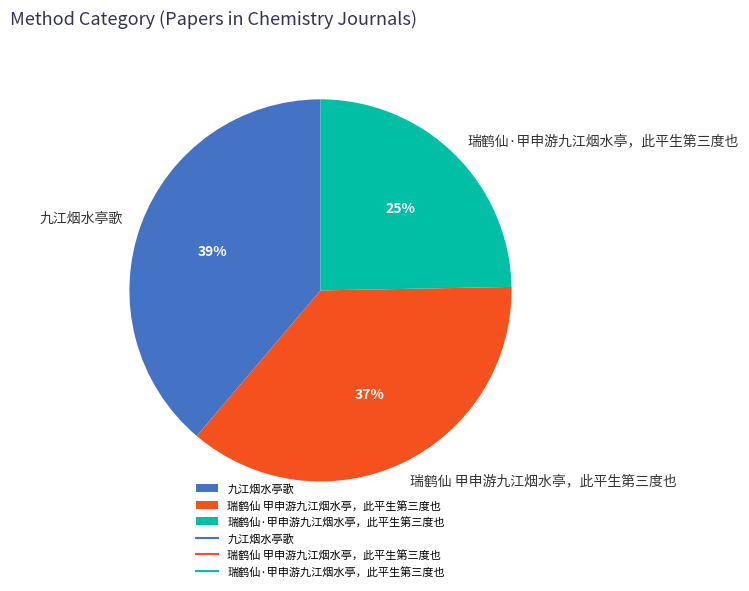

What is the largest slice in the pie chart?

九江烟水亭歌